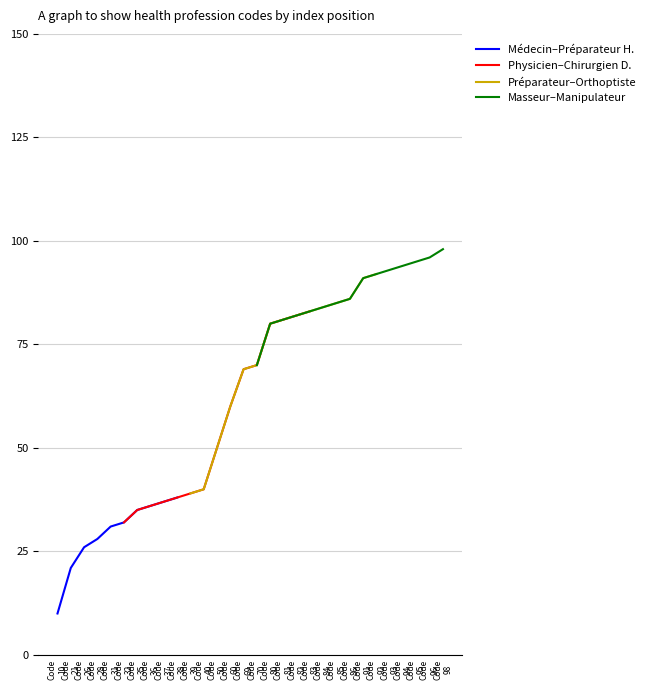

Reading left to right, transcribe all the data shown in this chart.

10	21	26	28	31	32	35	36	37	38	39	40	50	60	69	70	80	81	82	83	84	85	86	91	92	93	94	95	96	98